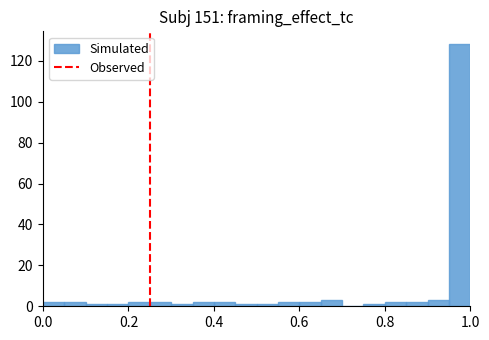

Around what value on the x-axis is the tallest bar? Give the approximate position of its centre, as read against the axis.

0.98